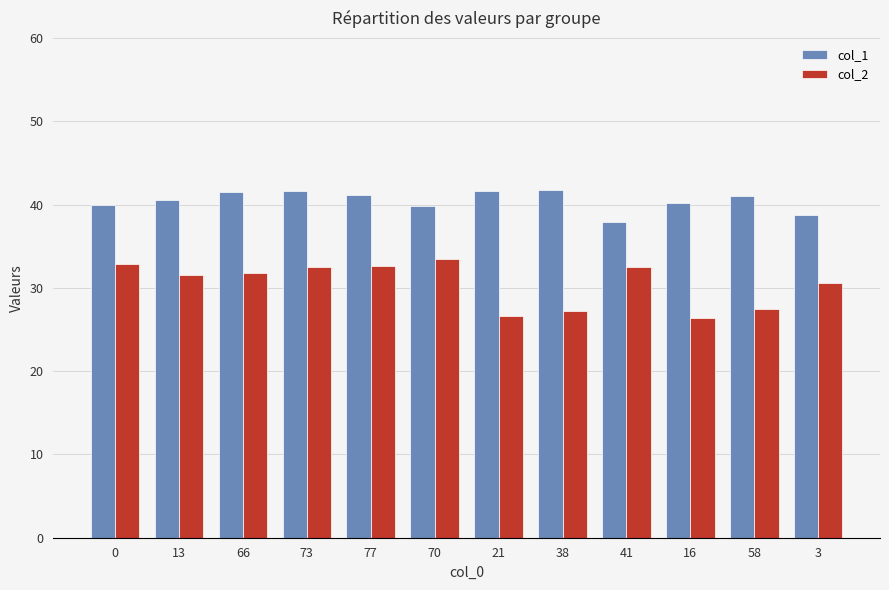

Read the col_1 value at 0.

39.9